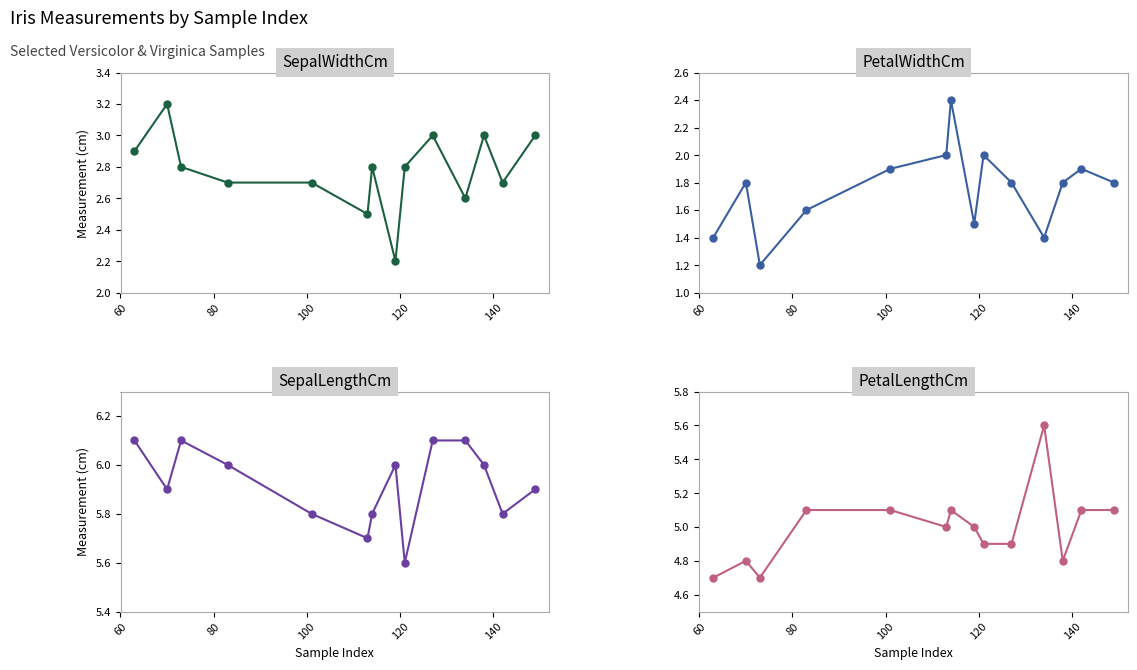

What are all the series names shown in the legend?

SepalWidthCm, PetalWidthCm, SepalLengthCm, PetalLengthCm